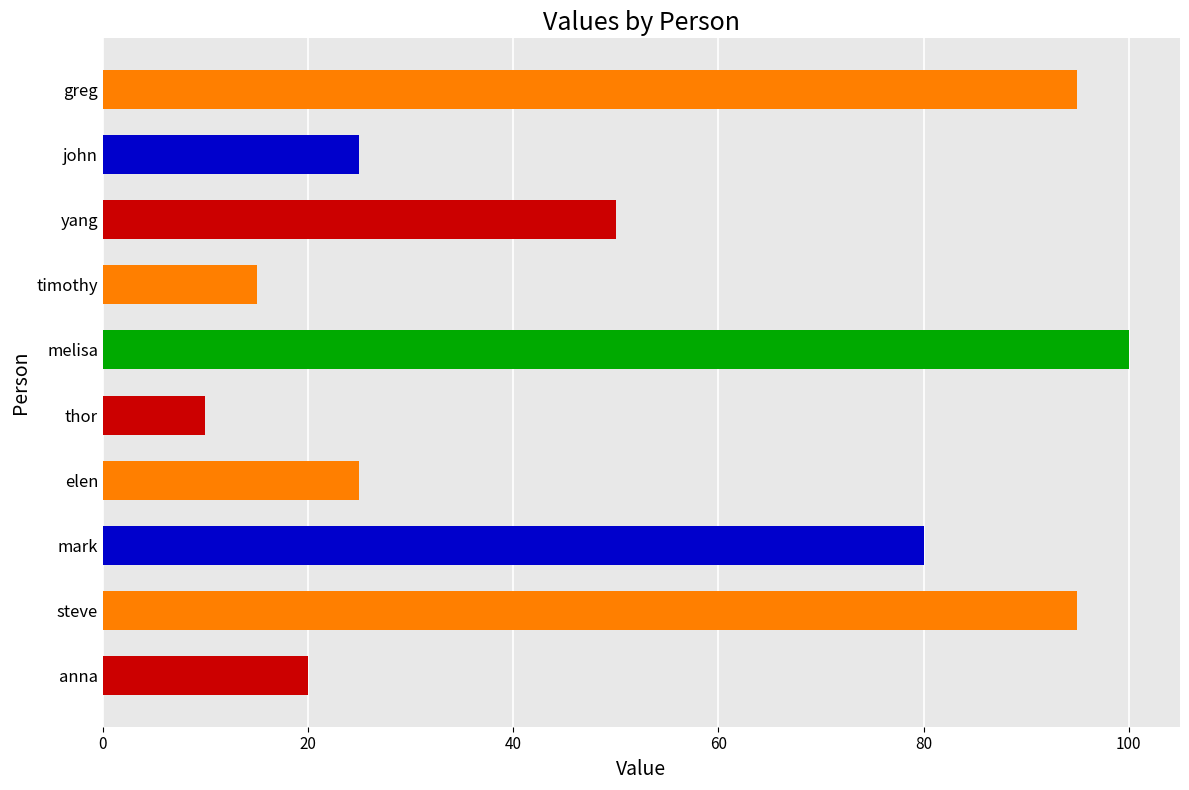

True or false: the data shows 25 at john.

True